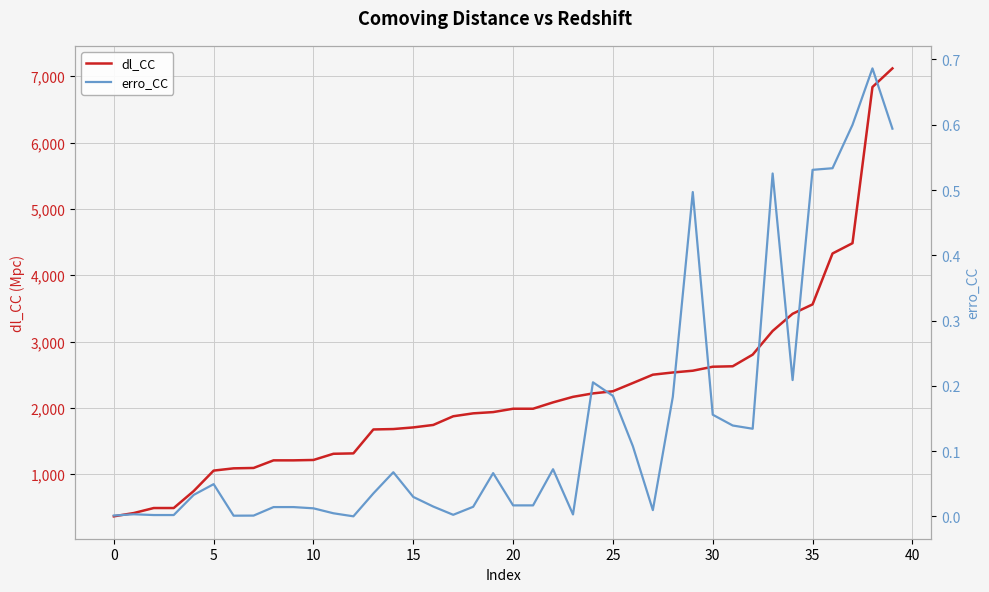

The value of erro_CC at 27 is 0.0. True or false?

False